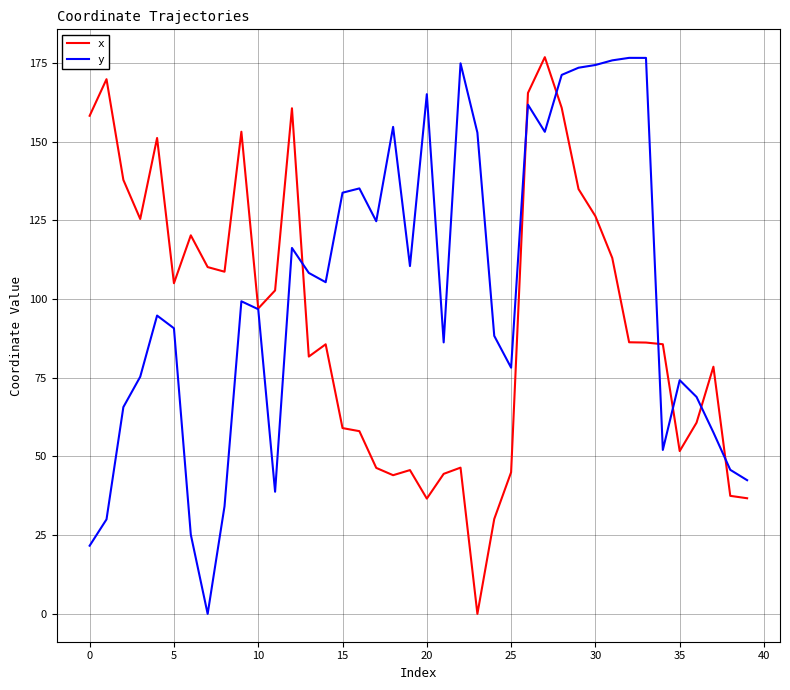

How many positive values does the x series have?

39